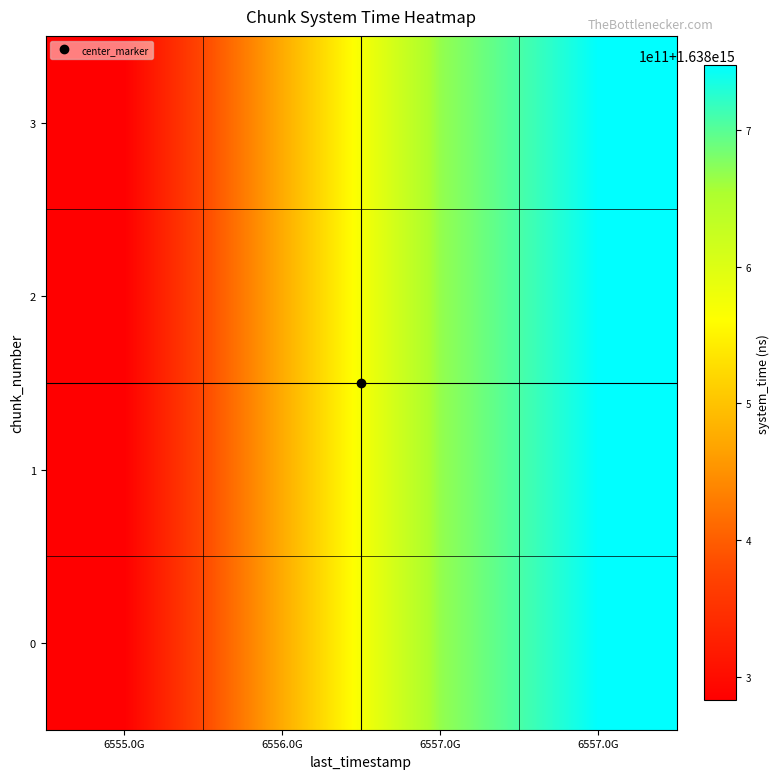

How many categories are shown in the chart?

4